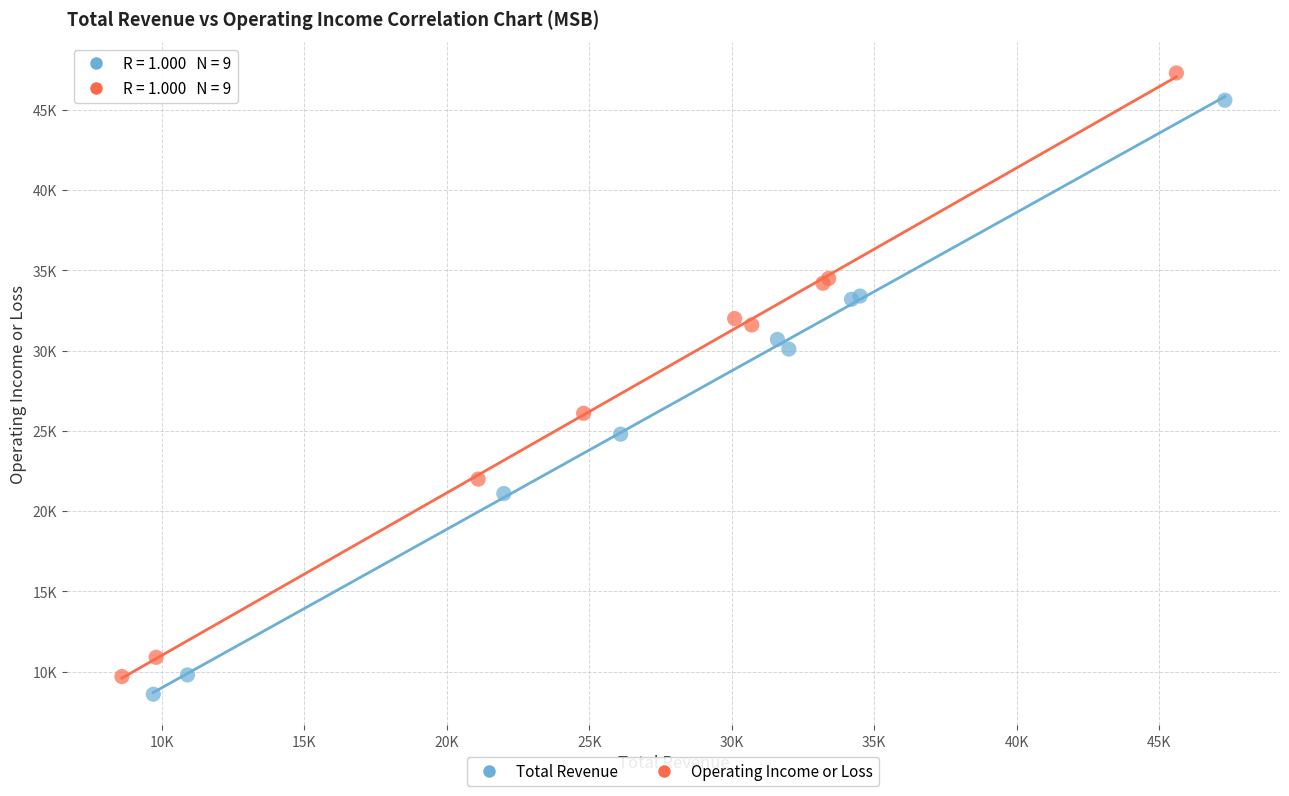

What are all the series names shown in the legend?

Total Revenue, Operating Income or Loss